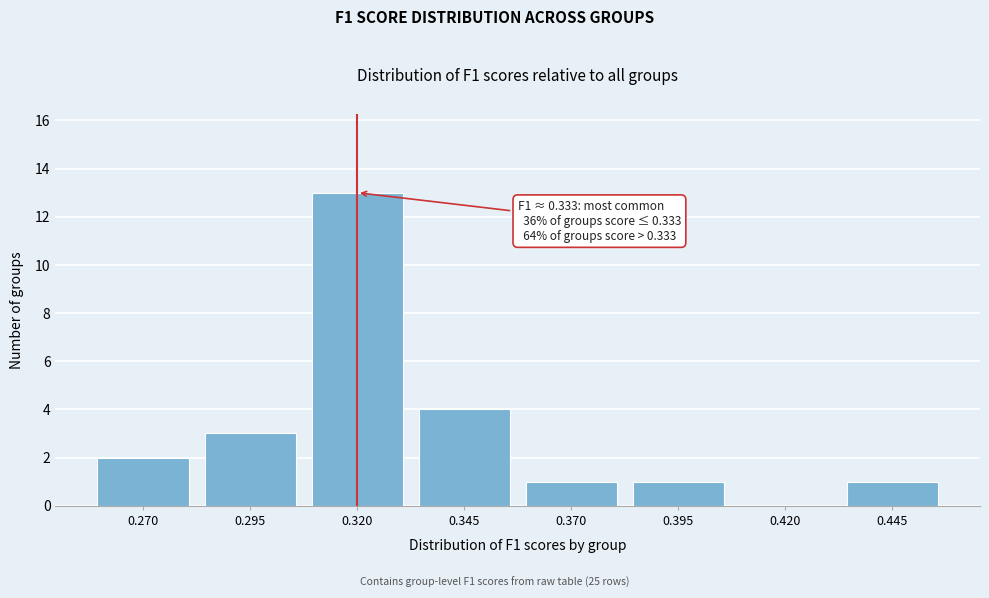

Reading right to left, what are all the values shown in this chart?

0.445=1	0.420=0	0.395=1	0.370=1	0.345=4	0.320=13	0.295=3	0.270=2